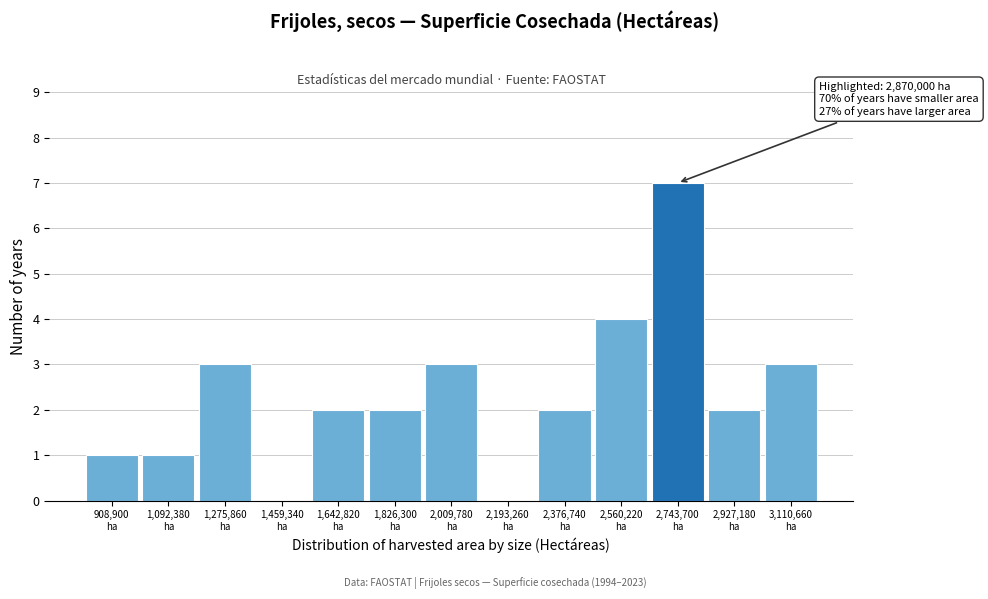

What is the greatest value displayed?

7